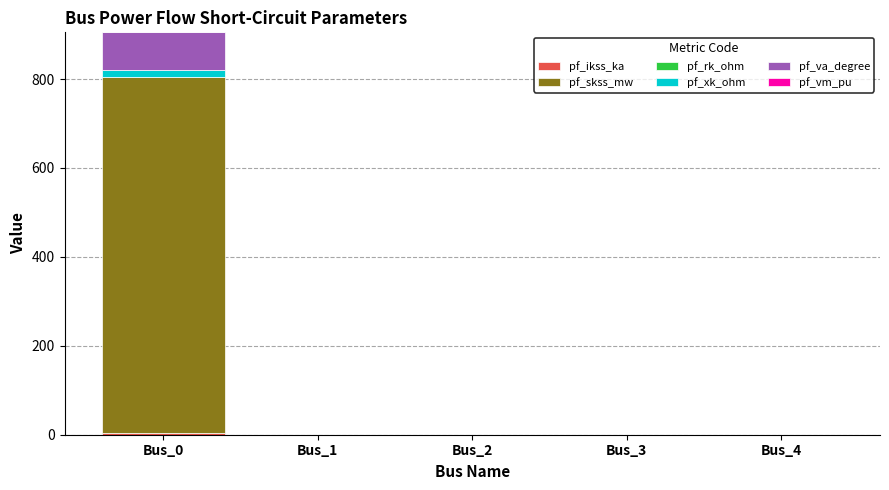

At which category is the sum across all series the highest?

Bus_0